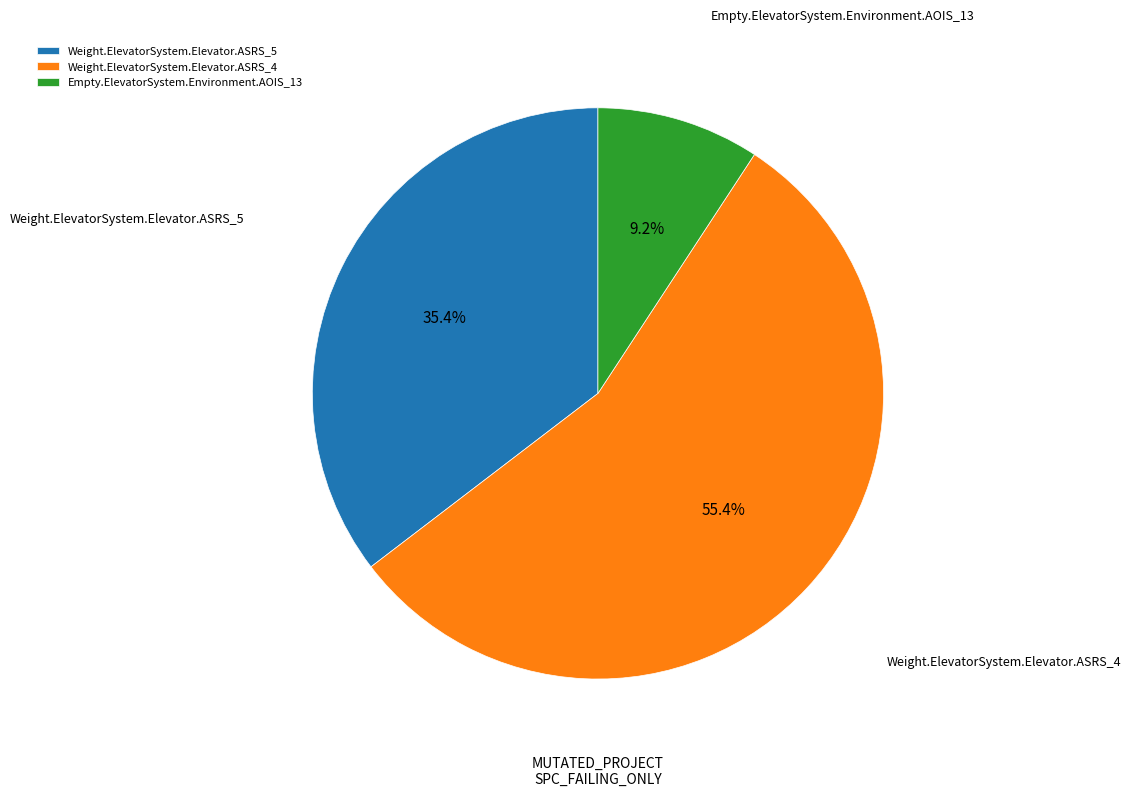

Is it true that Weight.ElevatorSystem.Elevator.ASRS_5 is 35% of the pie?

True